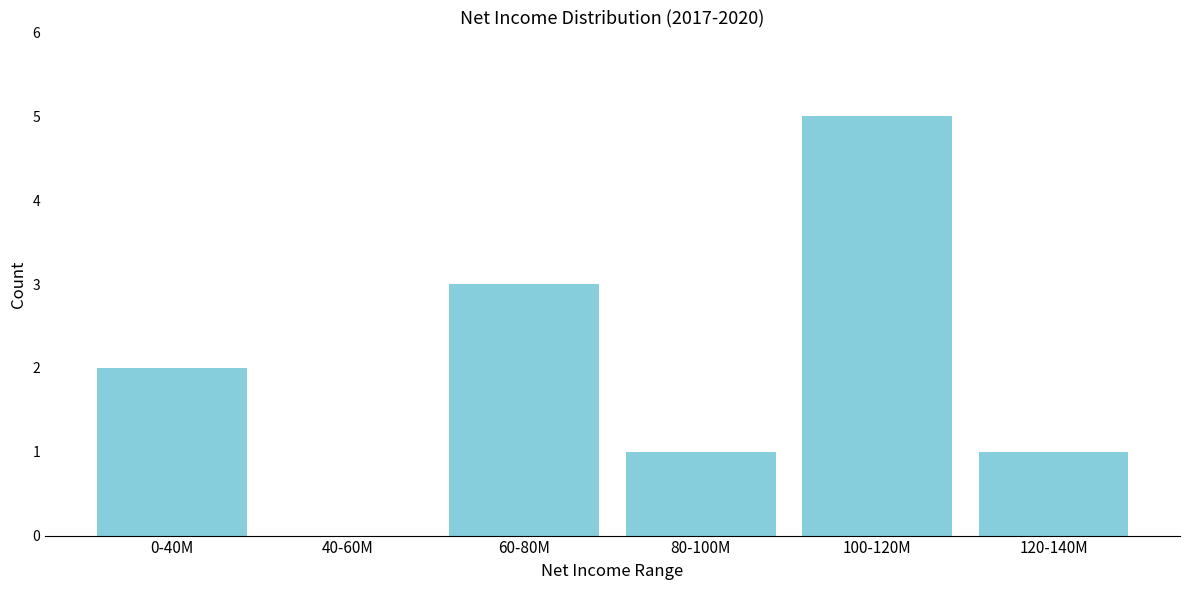

Reading left to right, list all the values displayed in this chart.

0-40M=2	40-60M=0	60-80M=3	80-100M=1	100-120M=5	120-140M=1